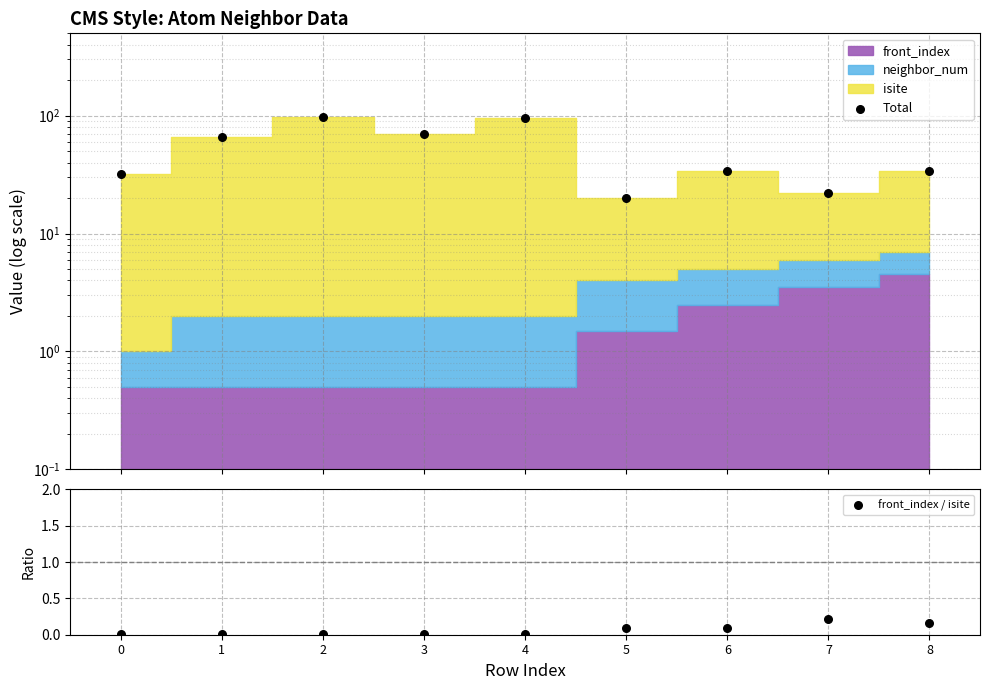

Which series has the widest spread of Y values?

Total